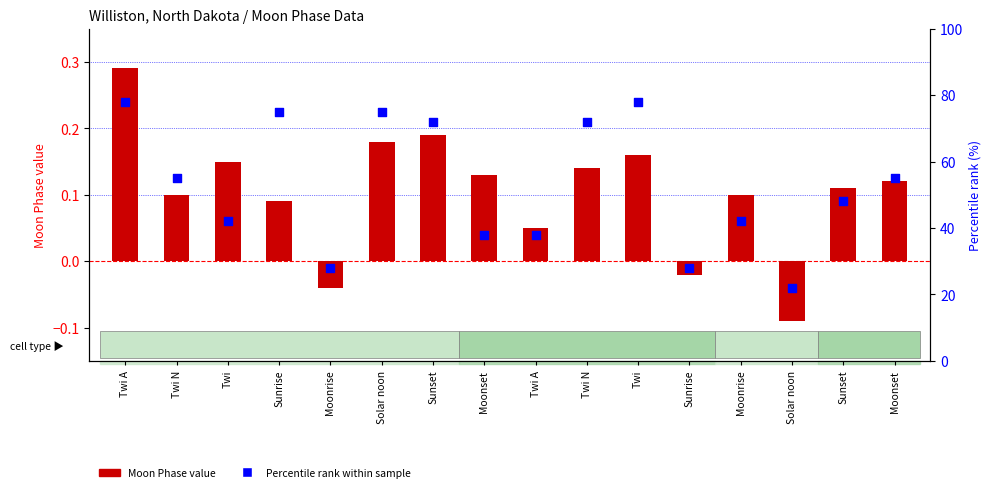

Which series contains the lowest Y value?

Moon Phase value